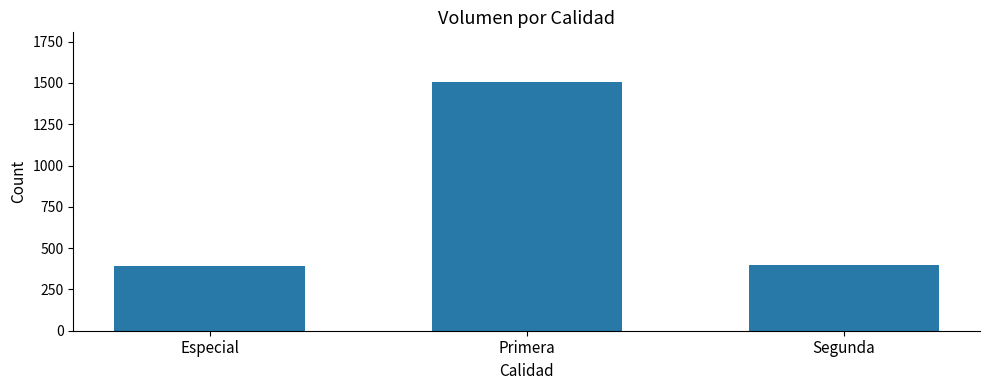

Reading right to left, extract all data points from this chart.

Segunda=400	Primera=1505	Especial=390